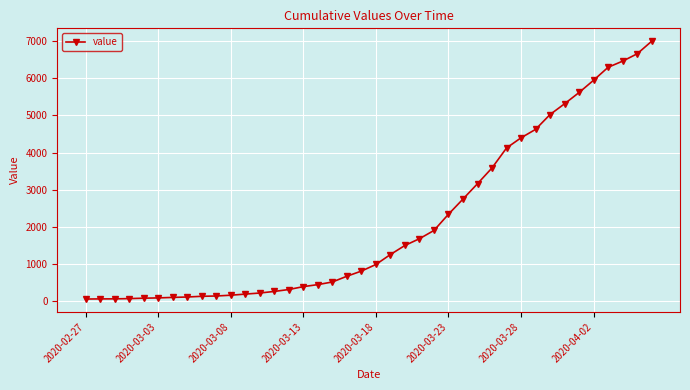

What is the value of the 9th point from the left?

138